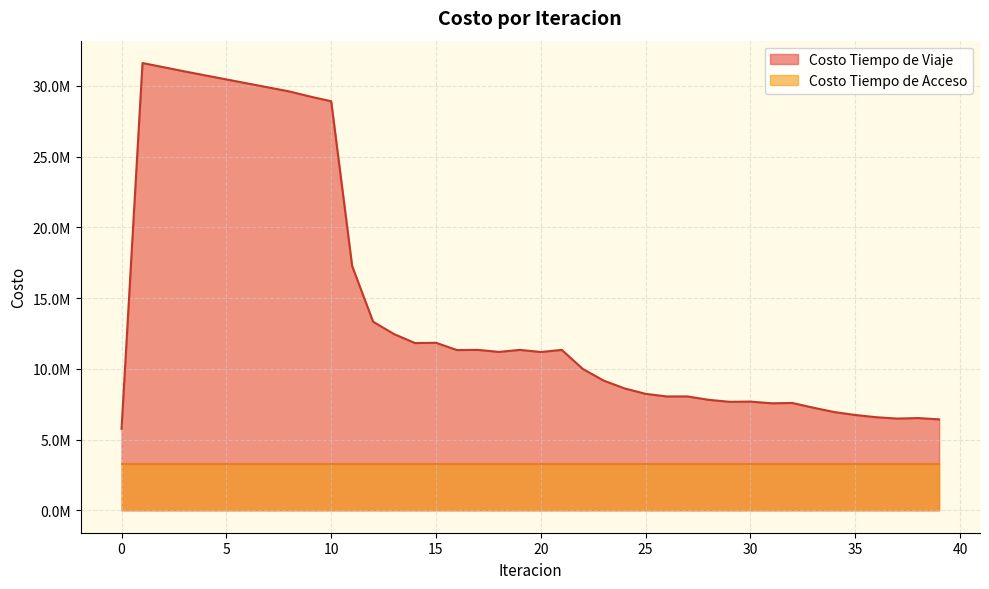

What is the approximate value at 27?

8053037.2